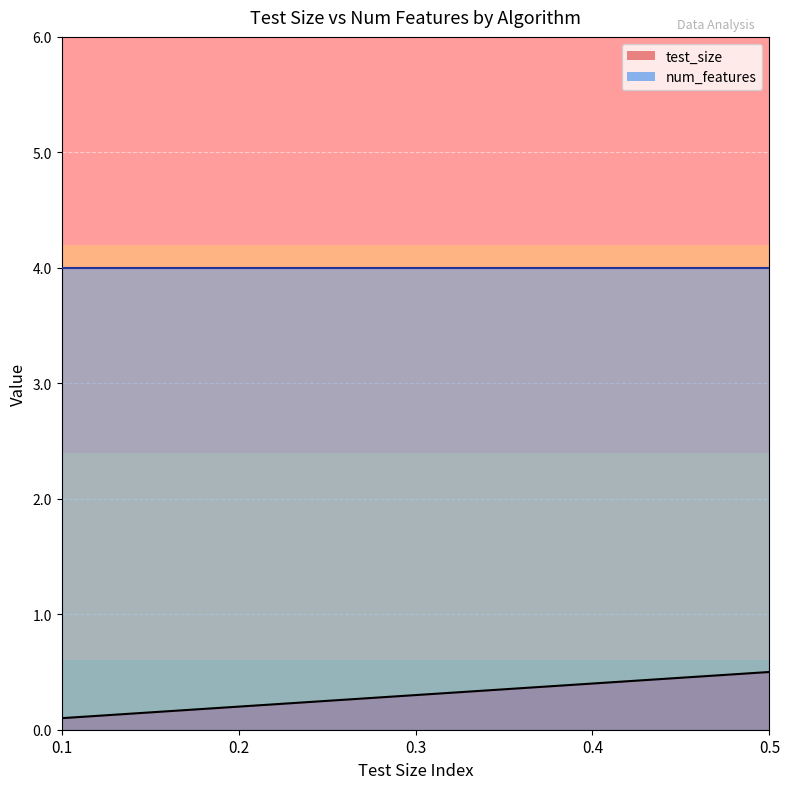

Does the chart display data point markers on the line(s)?

No